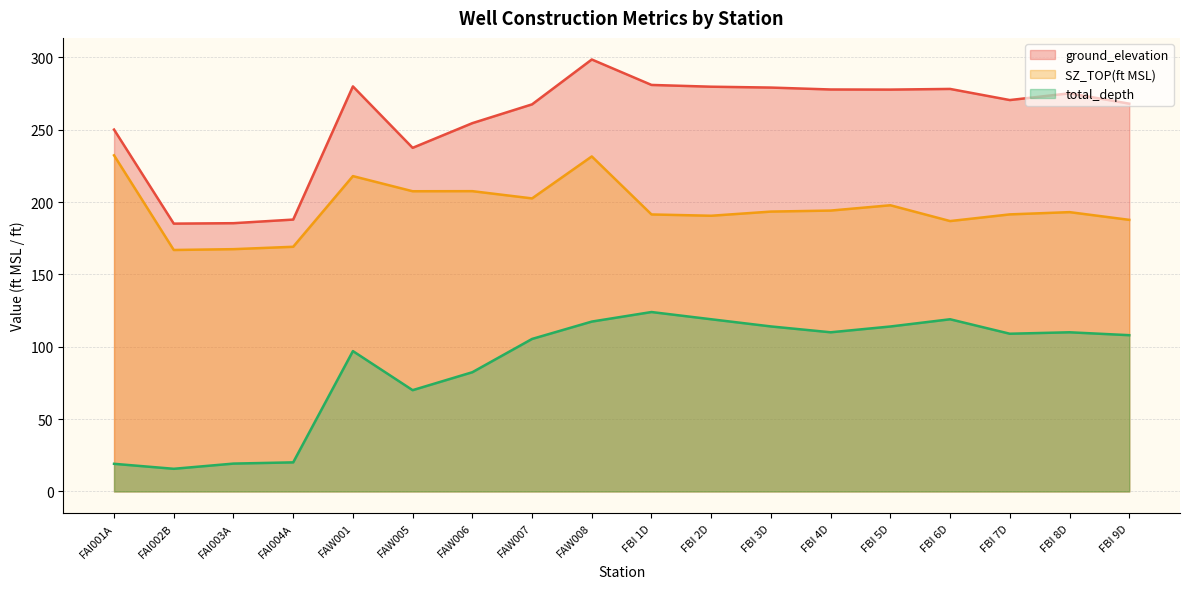

Read the total_depth value at FBI 7D.

109.0